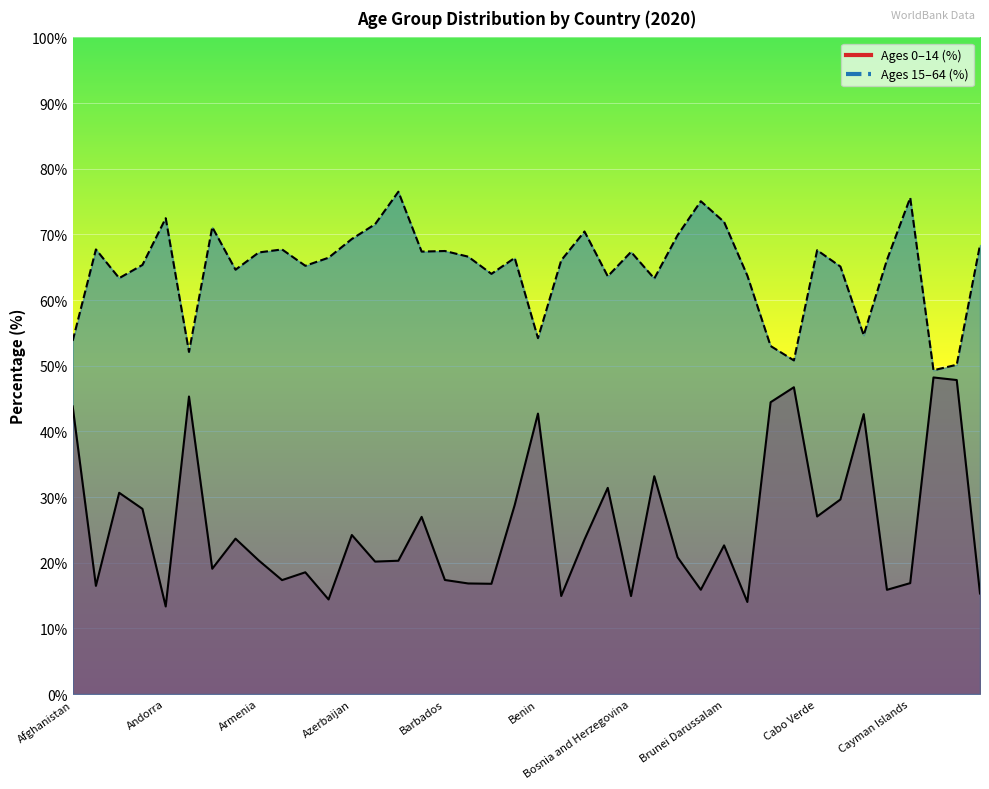

Where is percent_ages15to64 nearest to the value 62?

Botswana